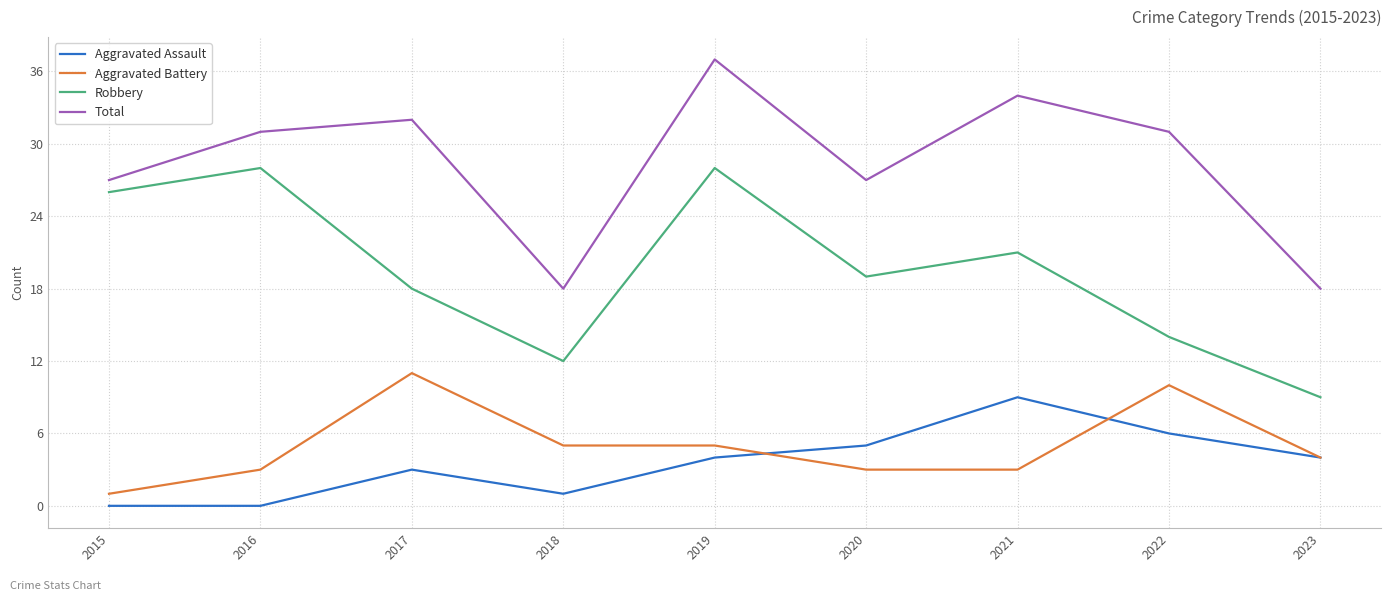

At which category does Robbery reach its first local valley?

2018